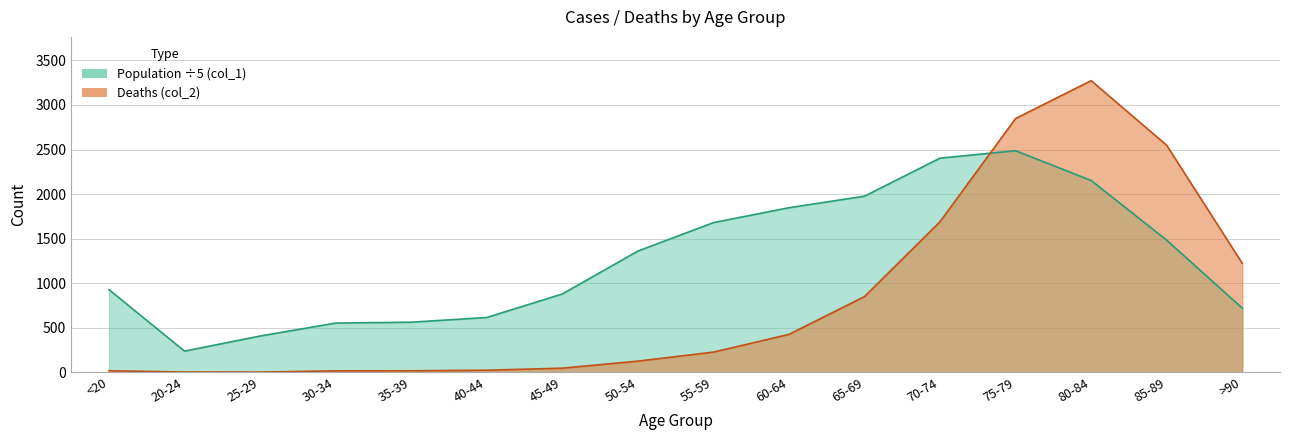

How many interior local valleys does the Deaths (col_2) series have?

1